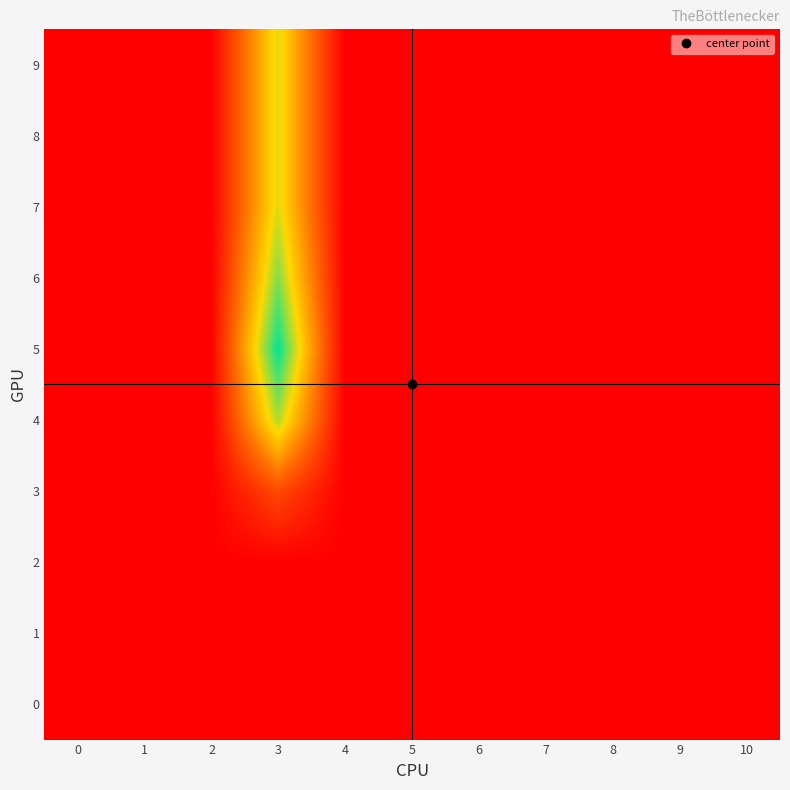

Reading left to right, what are all the values shown in this chart?

0: 0=0	1=0	2=0	3=0	4=0	5=0	6=0	7=0	8=0	9=0	10=0
1: 0=0	1=0	2=0	3=0	4=0	5=0	6=0	7=0	8=0	9=0	10=0
2: 0=0	1=0	2=0	3=0	4=0	5=0	6=0	7=0	8=0	9=0	10=0
3: 0=0	1=0	2=0	3=34	4=0	5=0	6=0	7=0	8=0	9=0	10=0
4: 0=0	1=0	2=0	3=108	4=0	5=0	6=0	7=0	8=0	9=0	10=0
5: 0=0	1=0	2=0	3=141	4=0	5=0	6=0	7=0	8=0	9=0	10=0
6: 0=0	1=0	2=0	3=117	4=0	5=0	6=0	7=0	8=0	9=0	10=0
7: 0=0	1=0	2=0	3=100	4=0	5=0	6=0	7=0	8=0	9=0	10=0
8: 0=0	1=0	2=0	3=100	4=0	5=0	6=0	7=0	8=0	9=0	10=0
9: 0=0	1=0	2=0	3=100	4=0	5=0	6=0	7=0	8=0	9=0	10=0